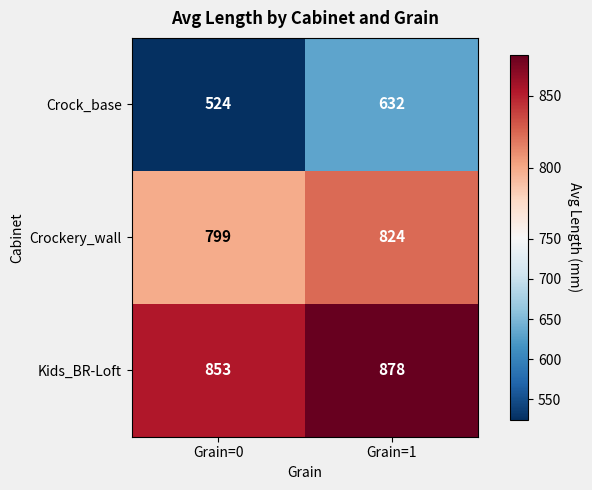

What is the greatest value displayed?

878